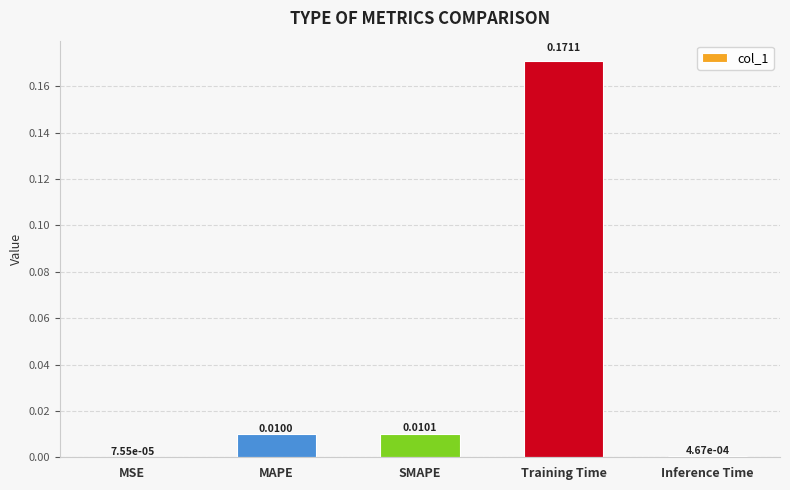

Which category has the highest value across all series?

Training Time